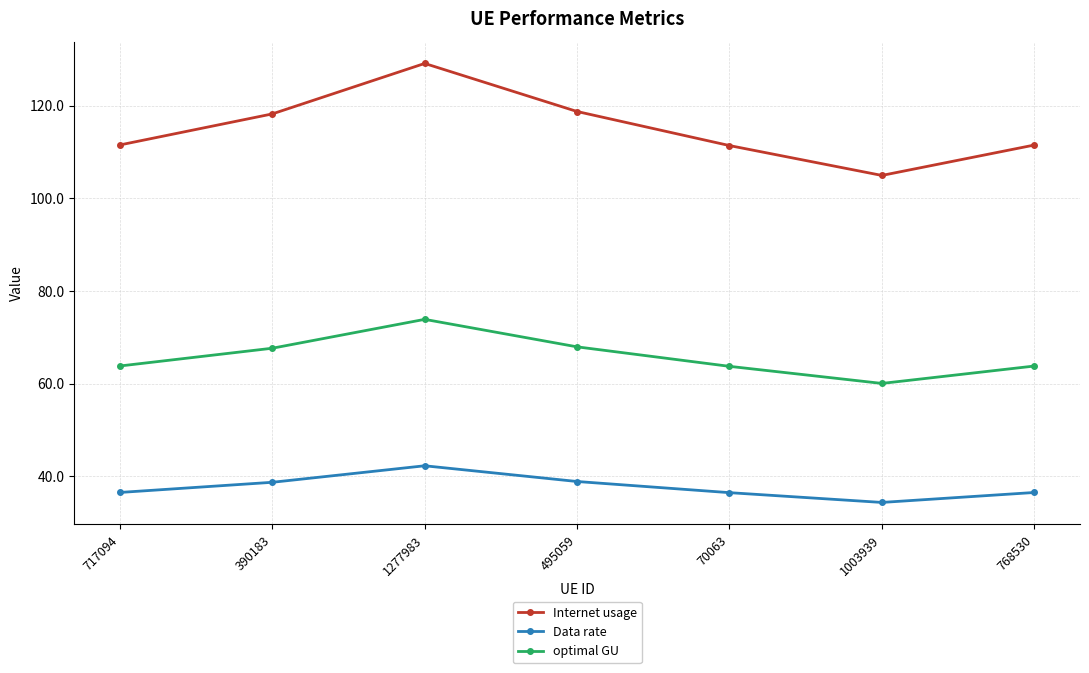

What is the minimum value shown in the chart?

34.3